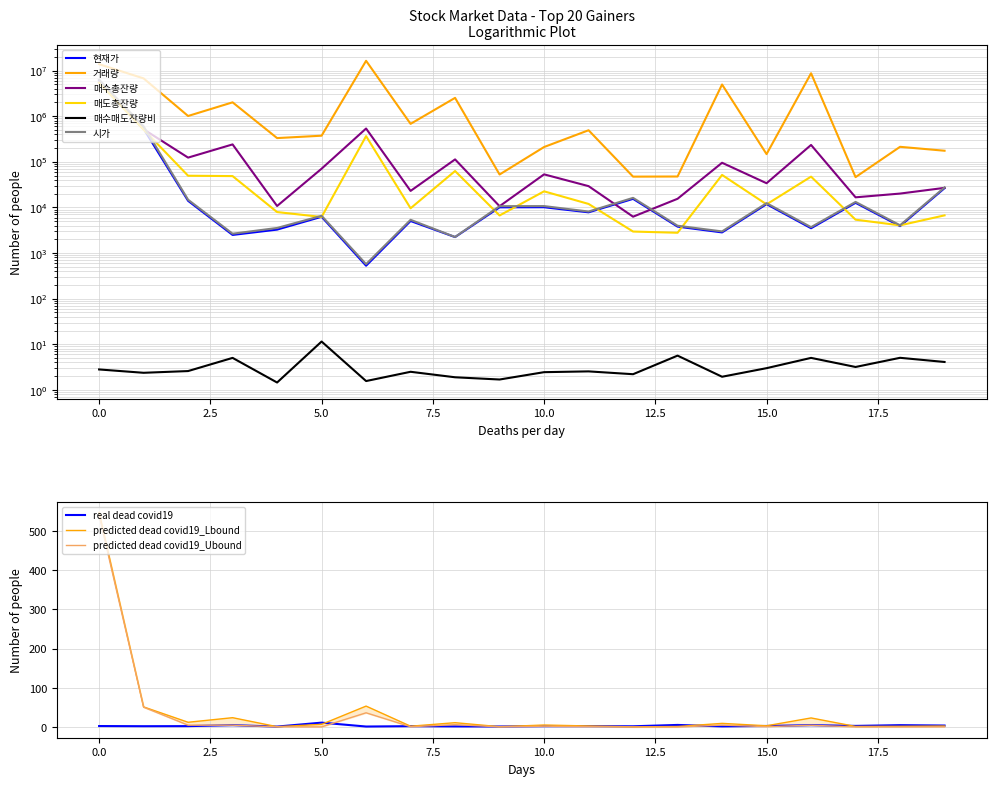

Reading right to left, extract all data points from this chart.

현재가: 26450.1	3890.1	12600.1	3500.1	11800.1	2835.1	3795.1	15400.1	7810.1	10100.1	10050.1	2240.1	5040.1	528.1	6240.1	3265.1	2495.1	13950.1	528549.1	6140980.1
거래량: 174581.1	212779.1	46100.1	8698418.1	147230.1	4937737.1	47579.1	47264.1	490810.1	210621.1	52647.1	2515705.1	678163.1	16315616.1	372803.1	330596.1	2007205.1	1008056.1	6714091.1	13764070.1
매수총잔량: 26838.1	20108.1	16647.1	233801.1	33899.1	95183.1	15469.1	6263.1	29258.1	53045.1	10627.1	112775.1	23005.1	535705.1	70502.1	10743.1	240283.1	123426.1	515169.1	5470624.1
매도총잔량: 6699.1	4048.1	5388.1	47270.1	11668.1	51473.1	2784.1	2961.1	11925.1	22521.1	6662.1	62758.1	9574.1	364844.1	6176.1	7916.1	48579.1	49457.1	508740.1	5400216.1
매수매도잔량비: 4.1	5.1	3.2	5.0	3.0	1.9	5.7	2.2	2.6	2.5	1.7	1.9	2.5	1.6	11.5	1.5	5.0	2.6	2.4	2.8
시가: 27450.1	4065.1	13200.1	3695.1	12400.1	2980.1	3970.1	16200.1	8120.1	10700.1	10650.1	2250.1	5350.1	572.1	6550.1	3545.1	2655.1	14750.1	597597.1	6280510.1